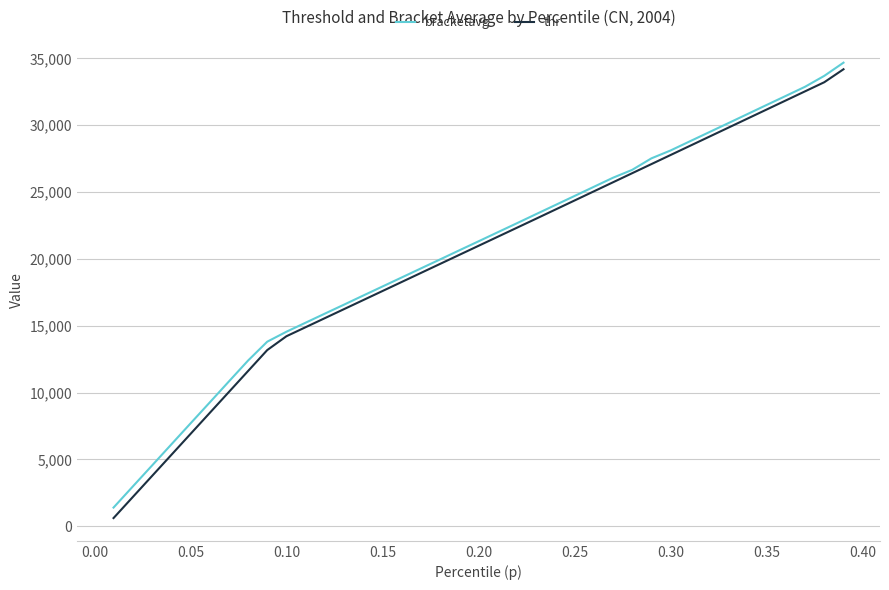

What is the minimum value for bracketavg?

1402.5